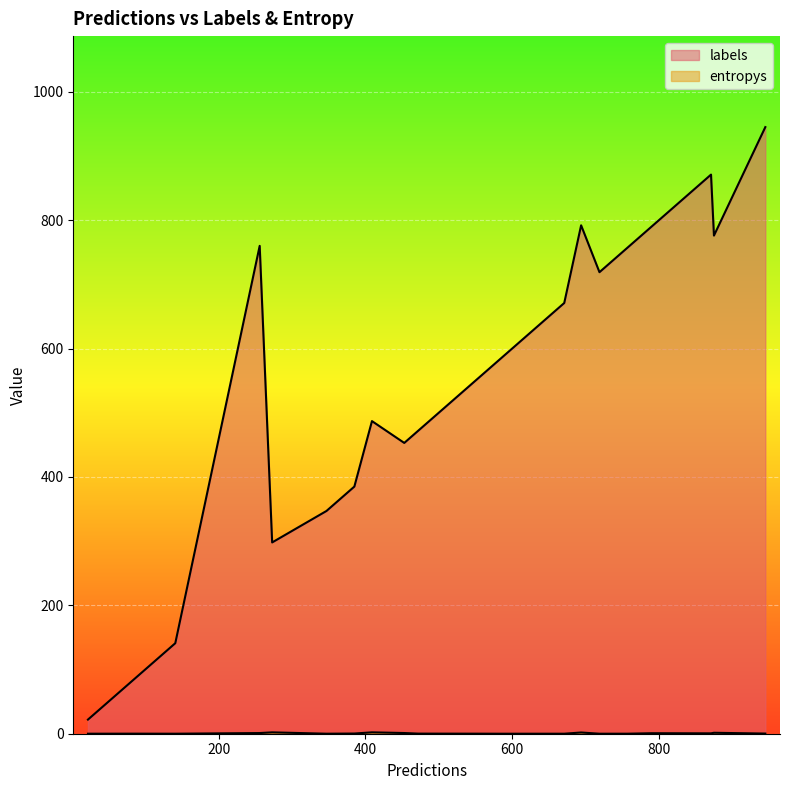

True or false: entropys has more than 0 points higher than both neighbors.

True